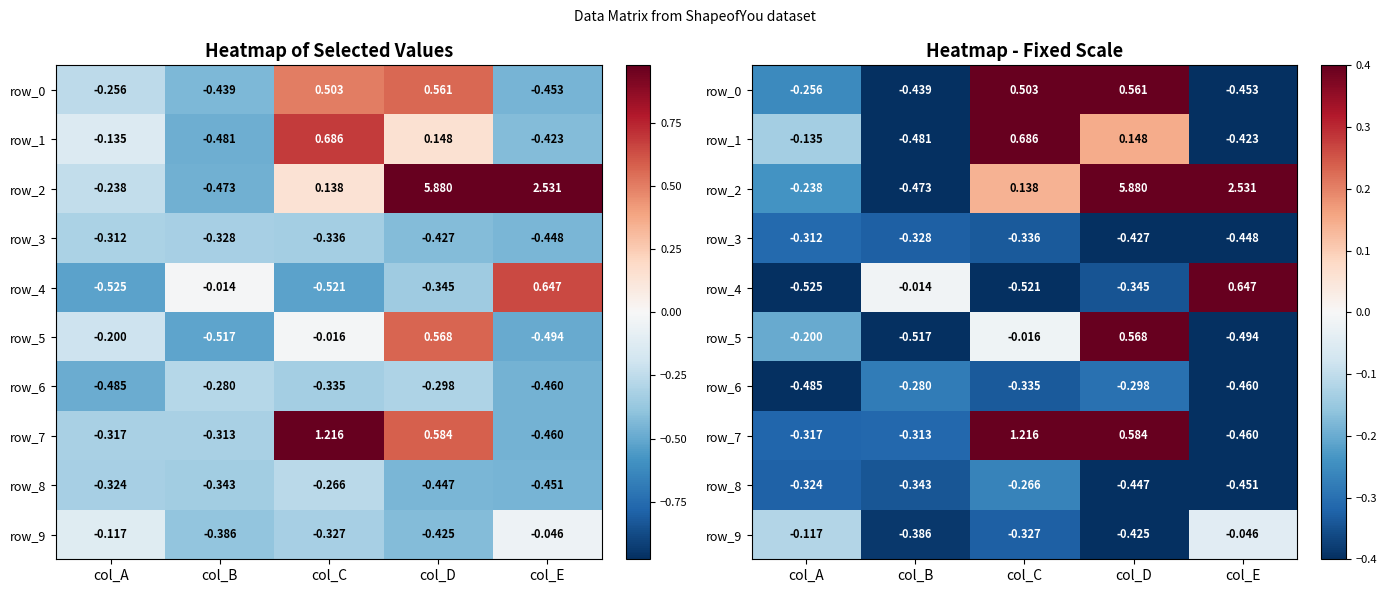

What is the minimum value for row_2?

-0.5